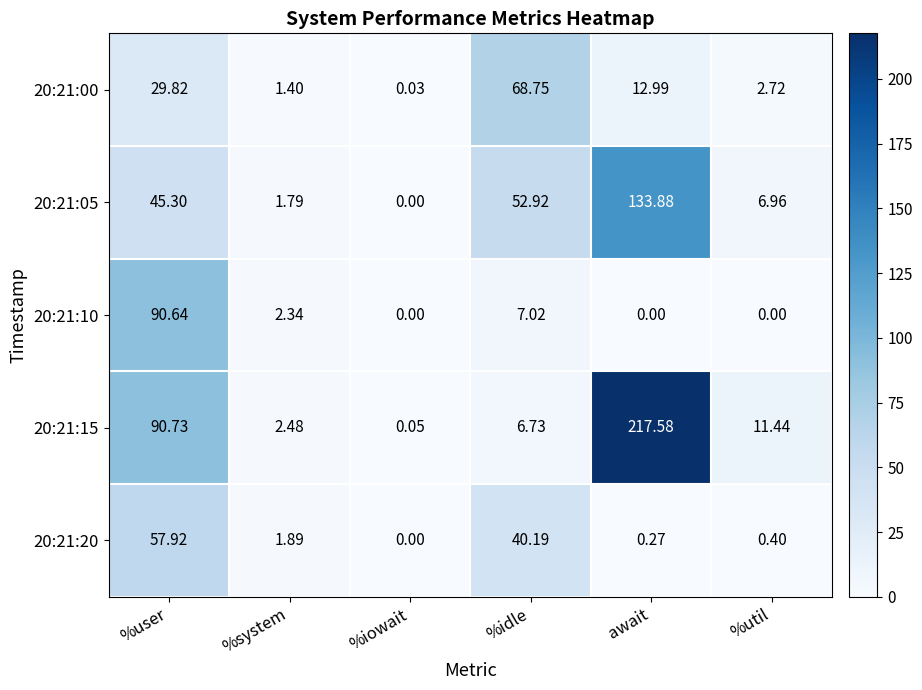

At which label does 20:21:20 reach its peak?

%user